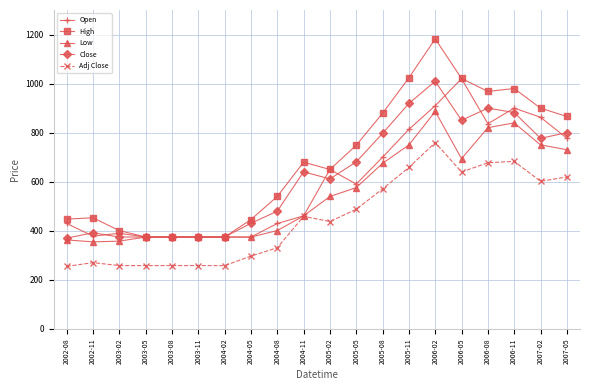

What is the minimum value shown in the chart?

255.1